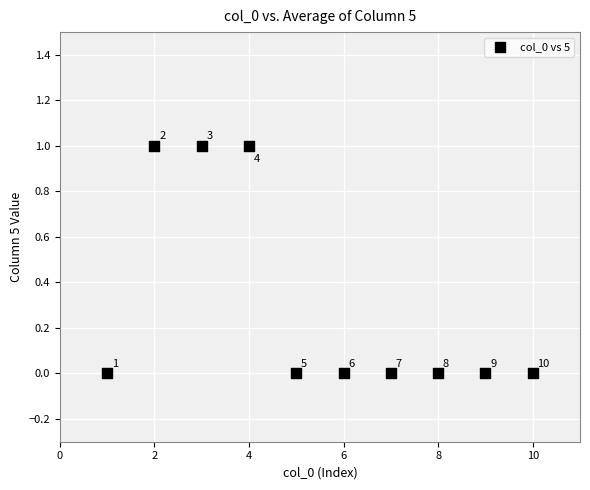

What is the average X value?

6